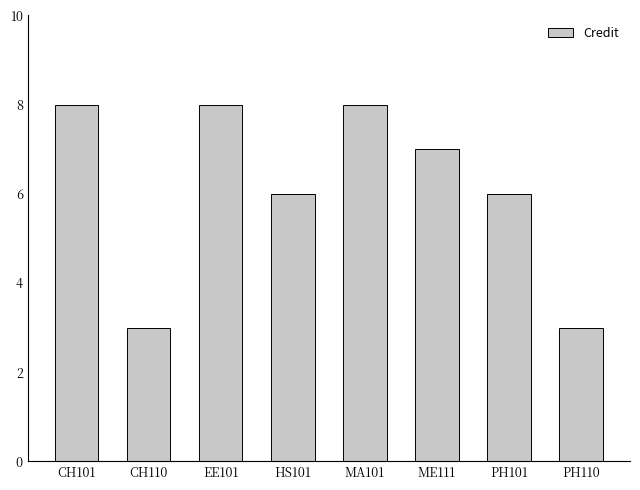

Reading right to left, list all the values displayed in this chart.

PH110=3	PH101=6	ME111=7	MA101=8	HS101=6	EE101=8	CH110=3	CH101=8